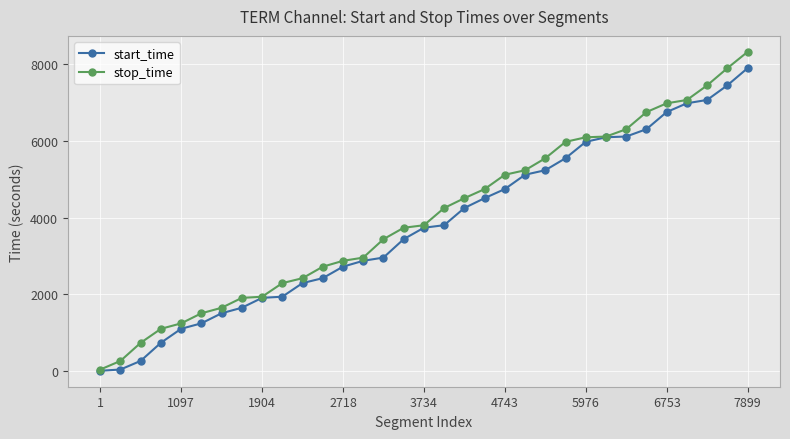

What is the value of the start_time point at the 18th from the left?

3800